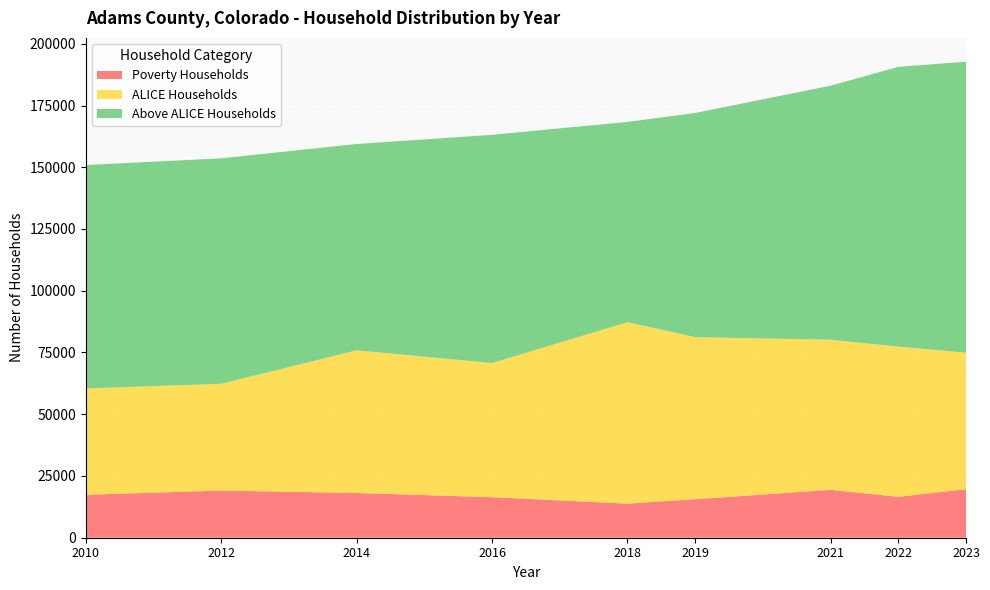

Reading left to right, what are all the values shown in this chart?

Poverty Households: 2010=17382	2012=19096	2014=18117	2016=16412	2018=13803	2019=15593	2021=19395	2022=16558	2023=19650
ALICE Households: 2010=43068	2012=43224	2014=57762	2016=54324	2018=73437	2019=65628	2021=60779	2022=60817	2023=55270
Above ALICE Households: 2010=90459	2012=91285	2014=83543	2016=92386	2018=81121	2019=90756	2021=102849	2022=113272	2023=117822